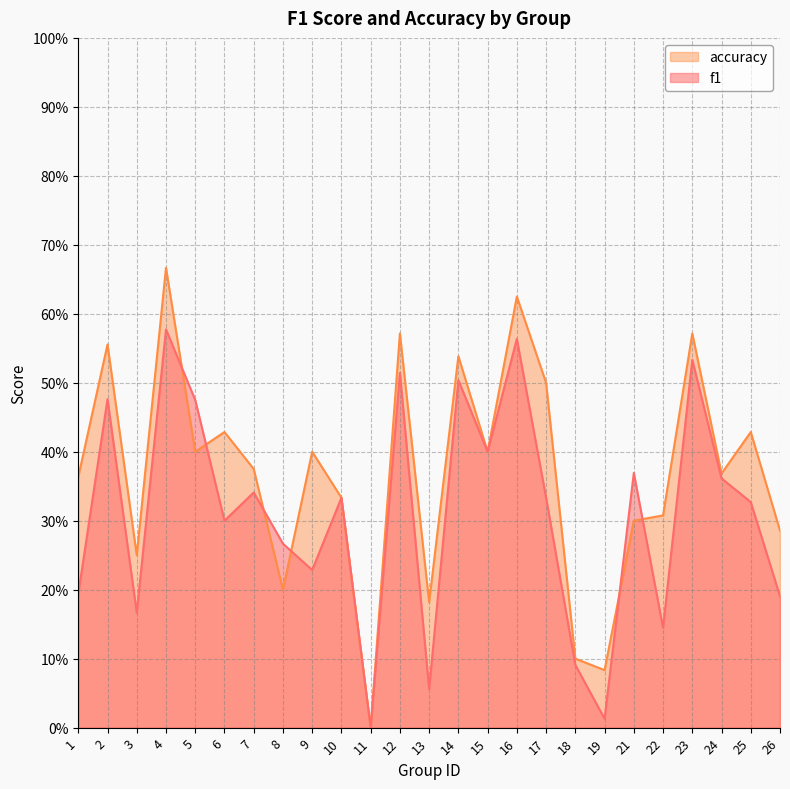

True or false: accuracy and f1 intersect in this chart.

True